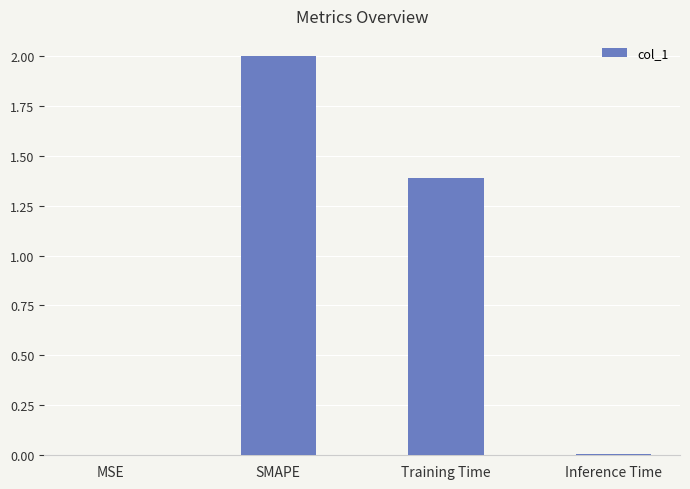

Which has a higher value, Inference Time or Training Time?

Training Time